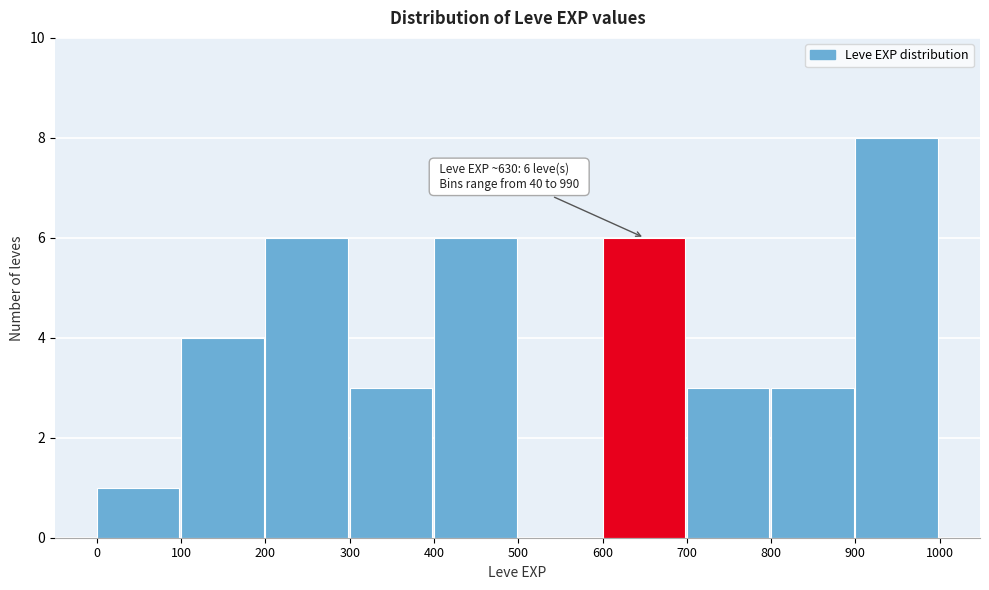

Which range on the x-axis has the tallest bar?

900 to 1000